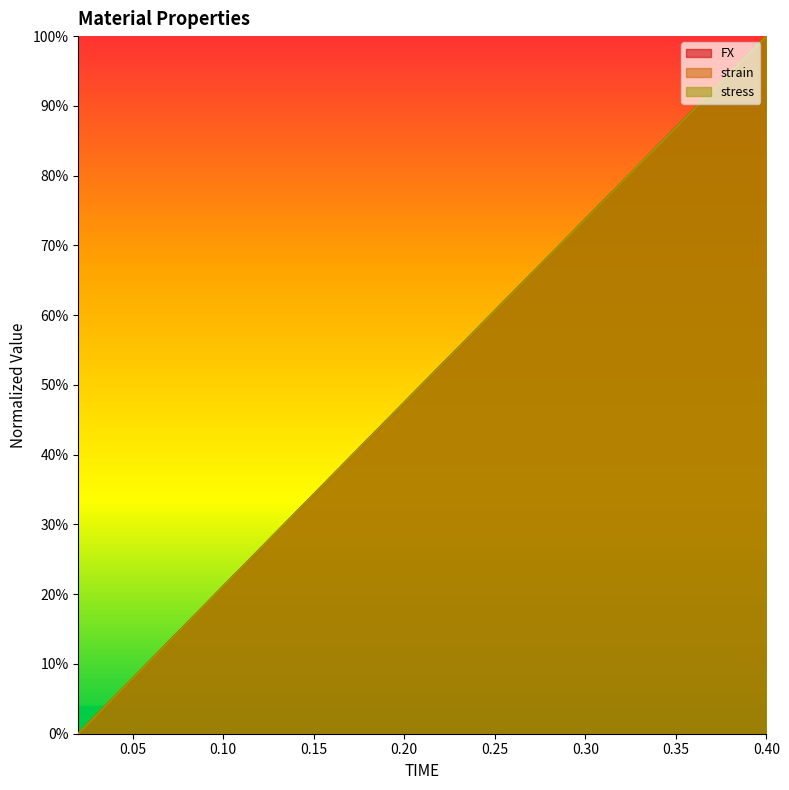

At which label does stress reach its peak?

0.4